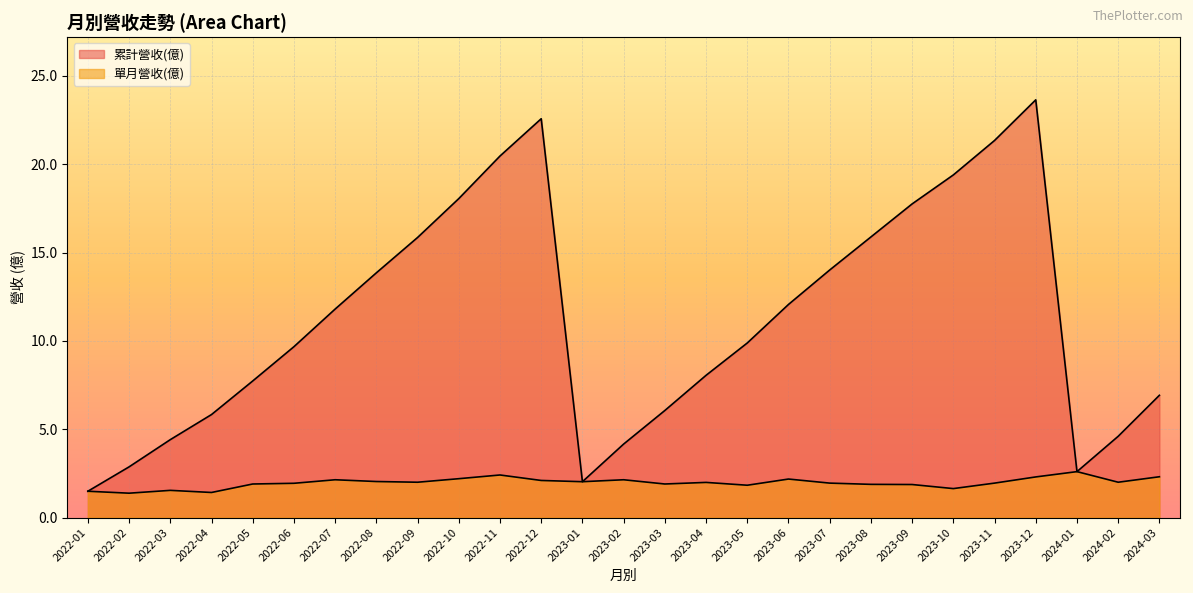

Is the value of 累計營收(億) at 2023-04 greater than the value of 單月營收(億) at 2023-01?

Yes